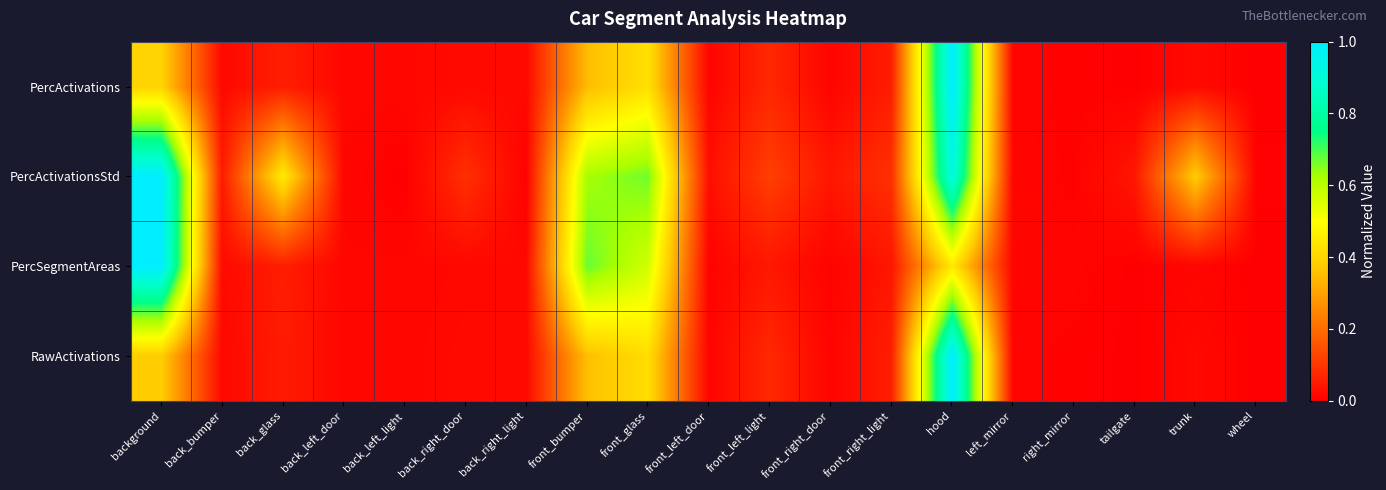

At how many categories does at least one series exceed 0?

19